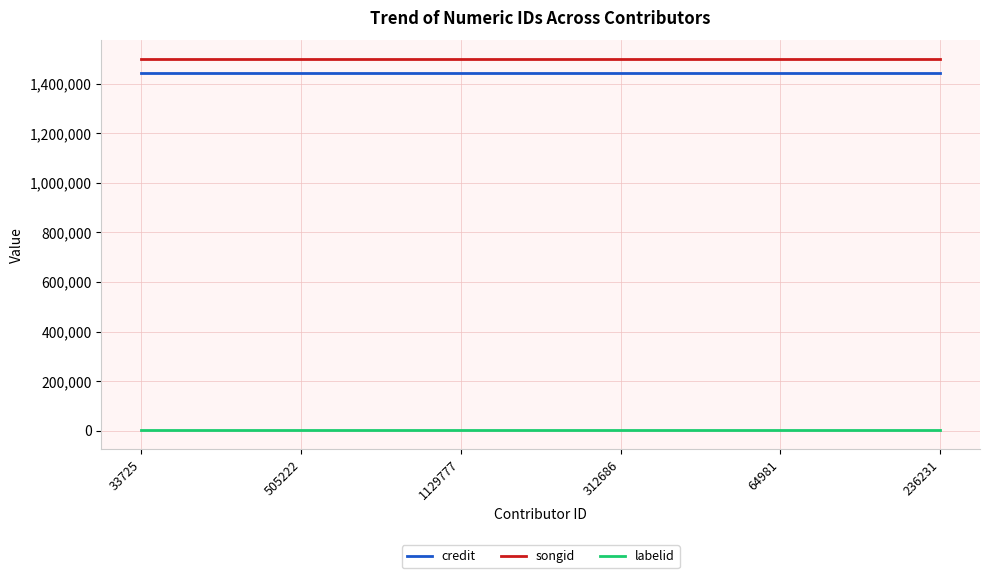

True or false: songid and credit intersect in this chart.

False